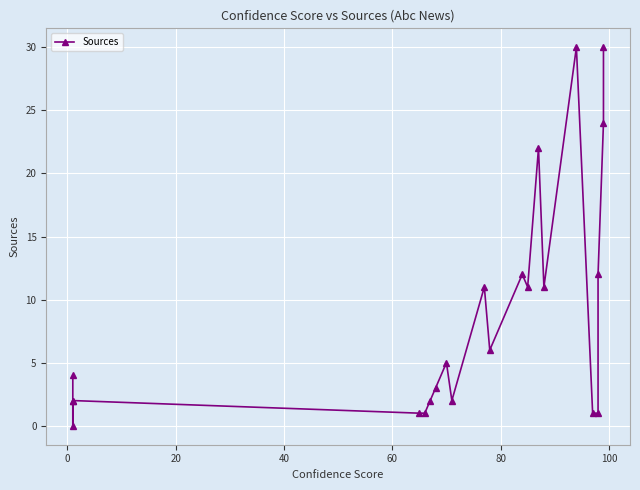

Does the chart display data point markers on the line(s)?

Yes